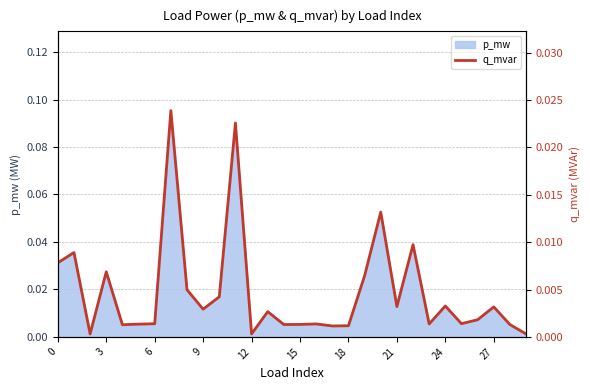

Between 6 and 15, which is larger?

15